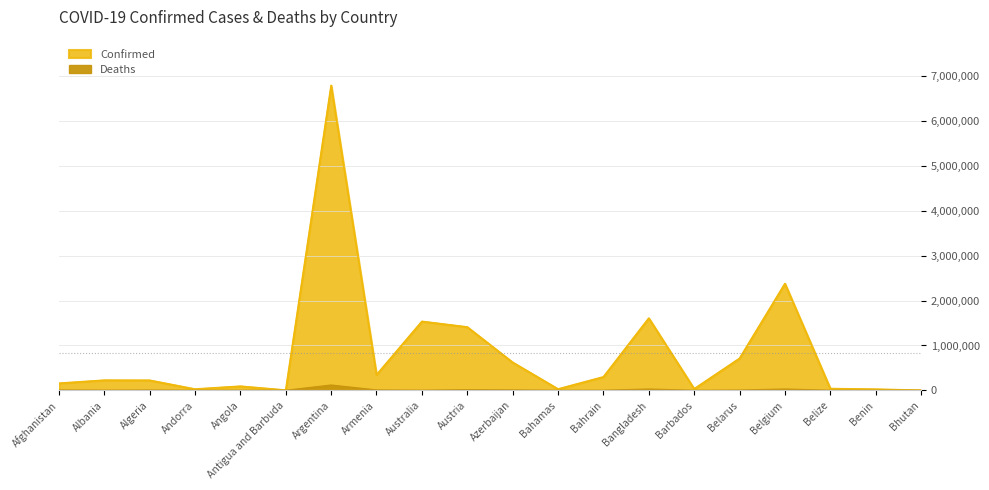

Rank the series by their average value, from highest to lowest.

Confirmed, Deaths